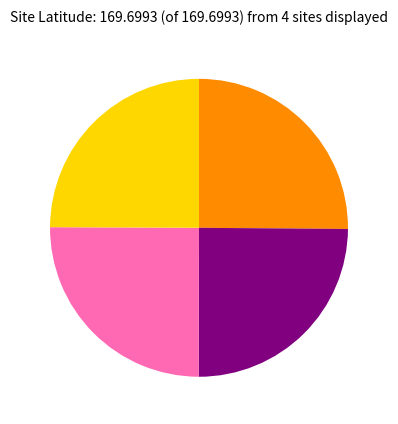

Is there a majority slice in this chart?

No